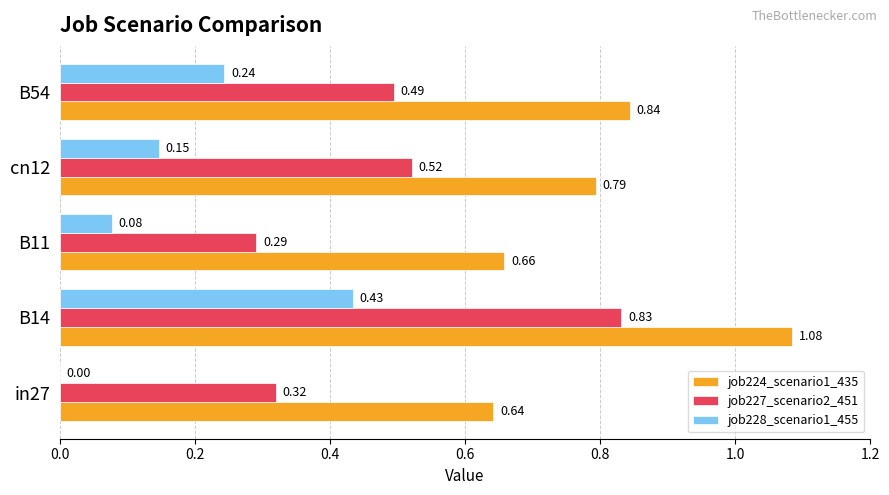

How many data points does each series have?

5